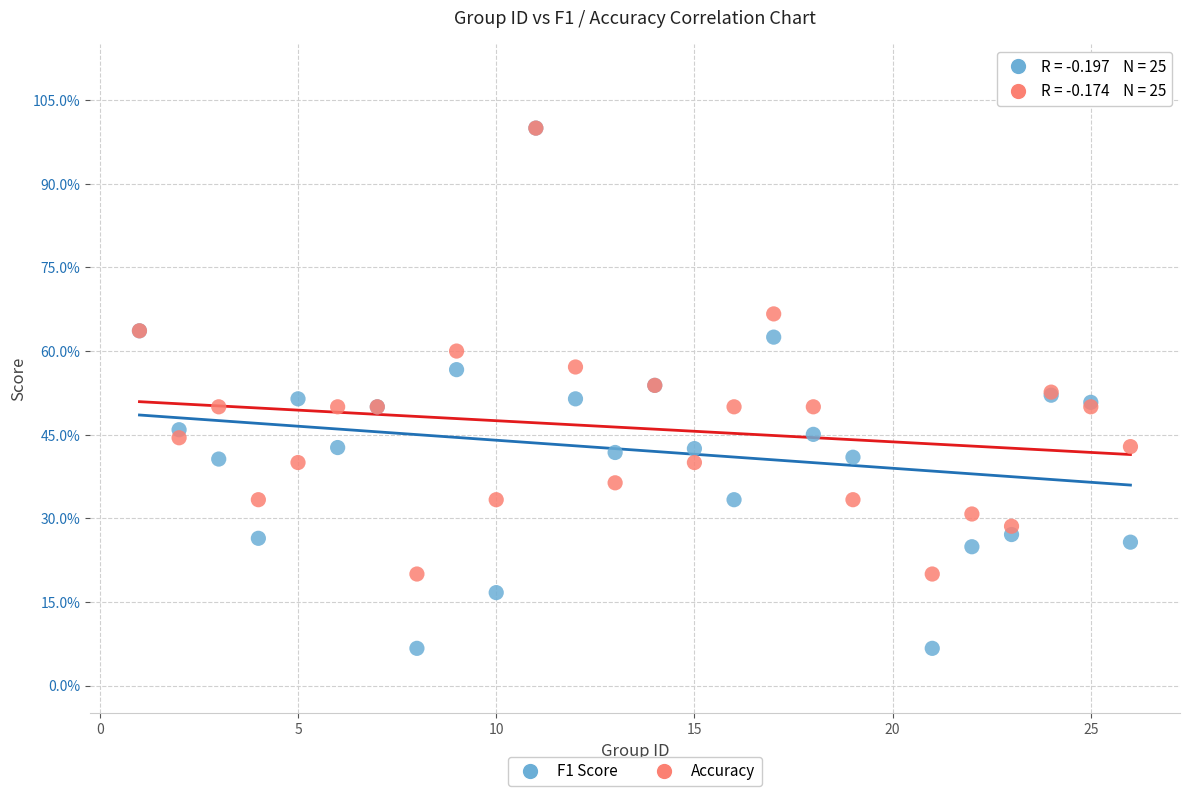

What are all the series names shown in the legend?

F1 Score, Accuracy